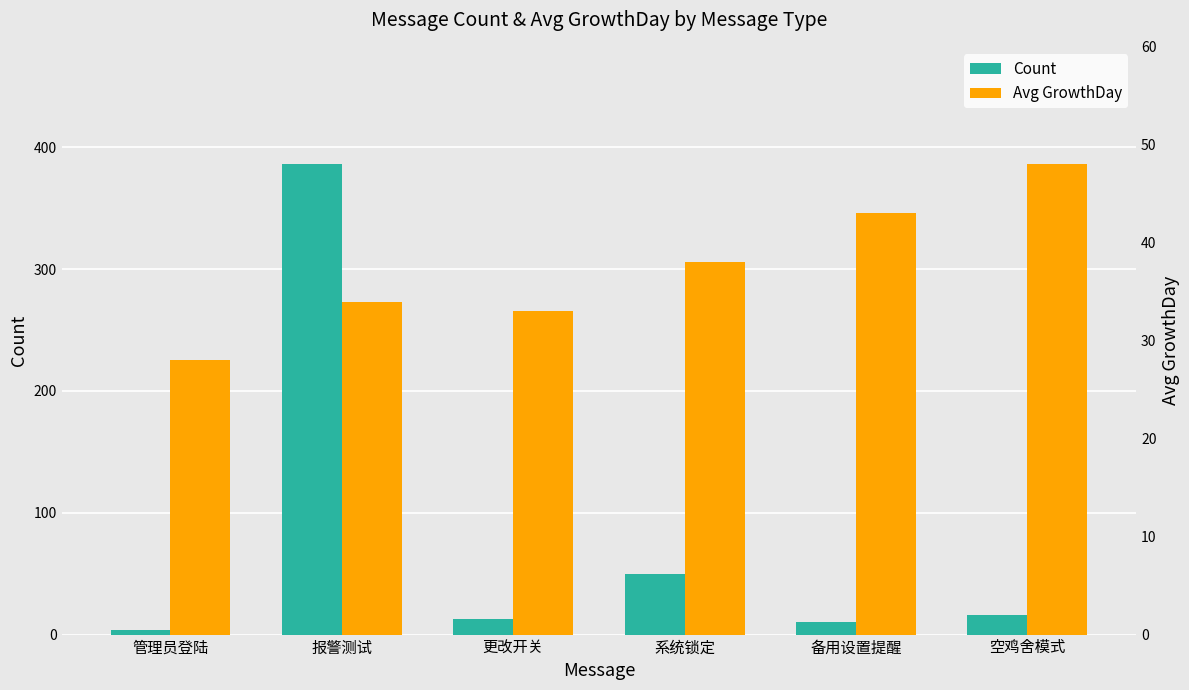

True or false: Avg GrowthDay has a value of 54 at 系统锁定.

False